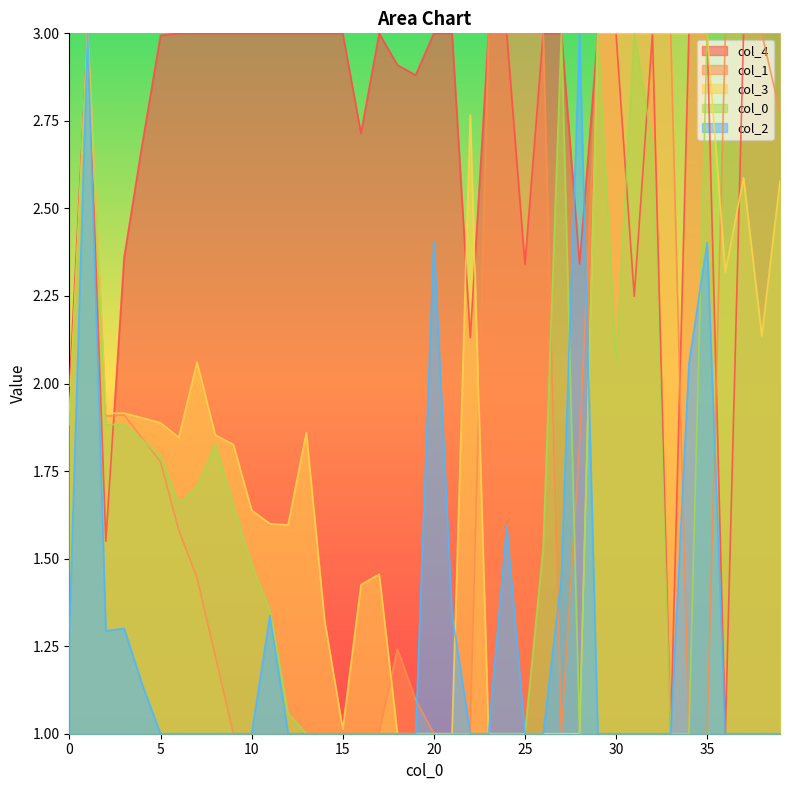

What is the difference between the highest and lowest values at 2?

0.6